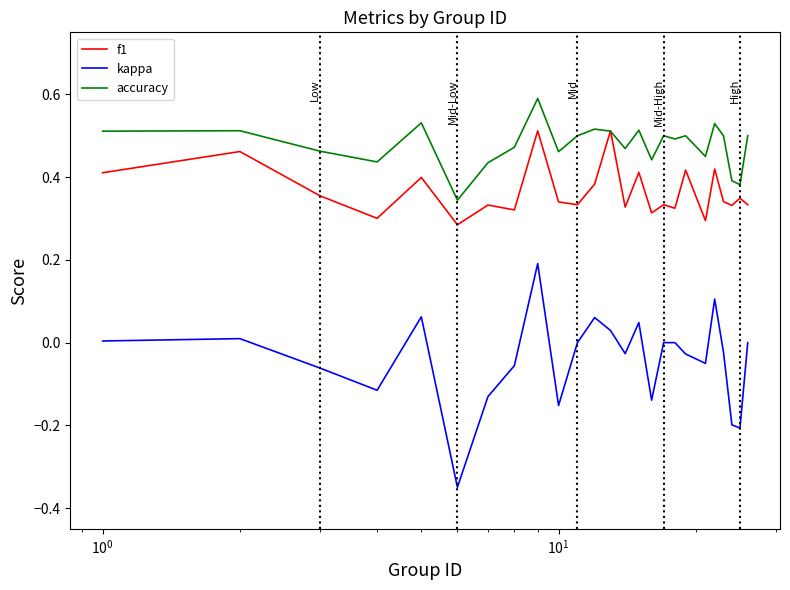

Which series has the widest spread of values?

kappa